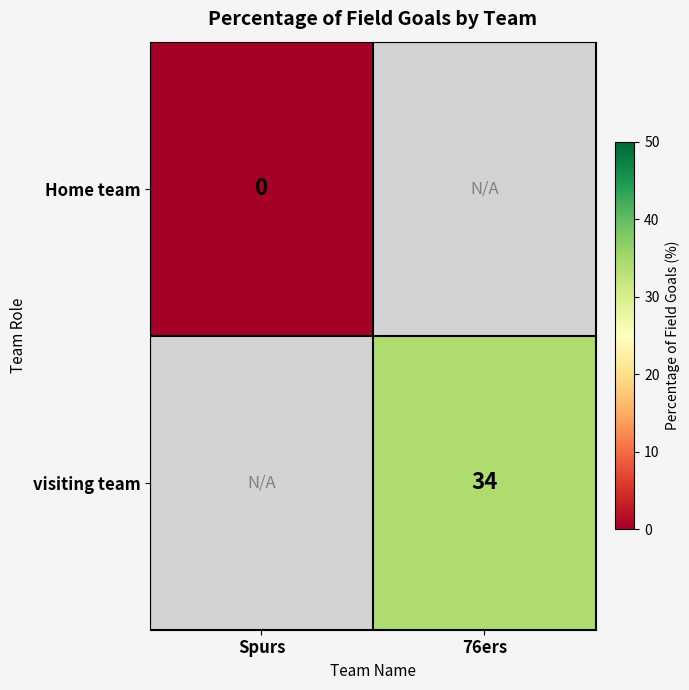

The visiting team series shows 34 at 76ers. True or false?

True